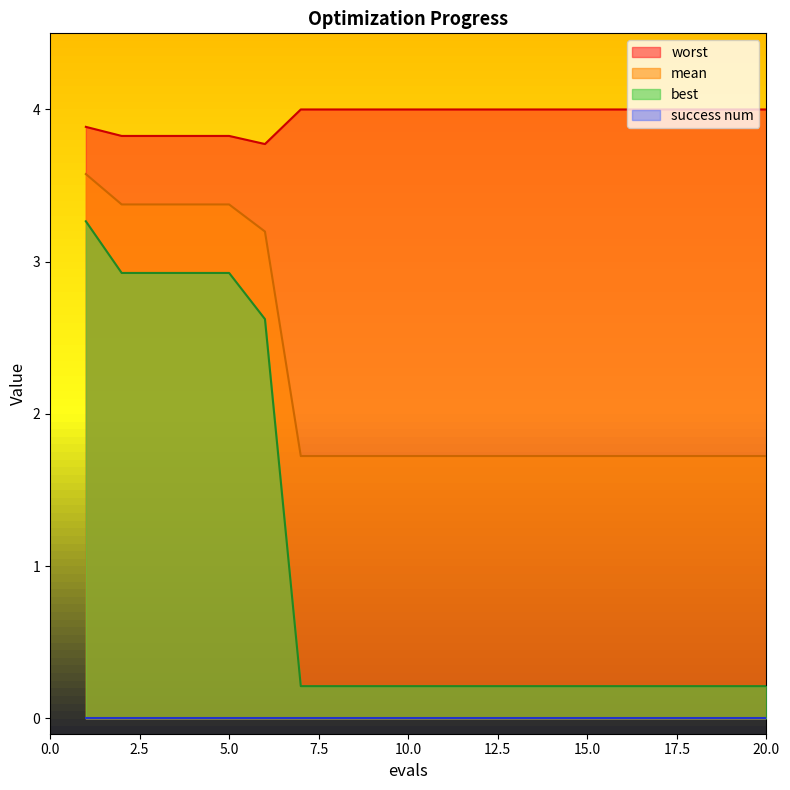

True or false: best and worst intersect in this chart.

False